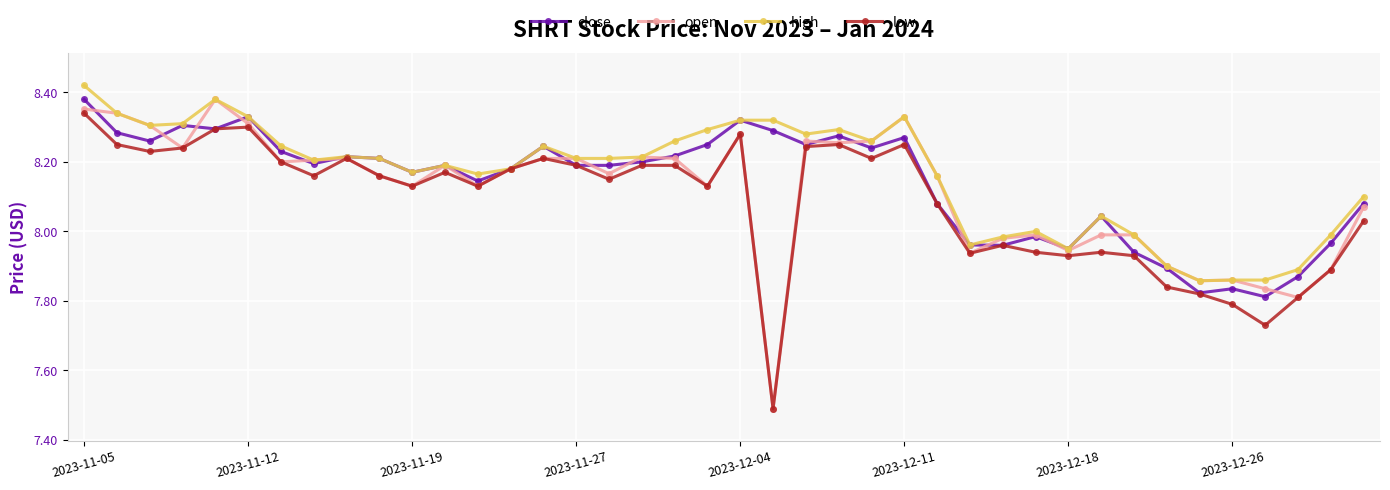

Which series has the widest spread of values?

open